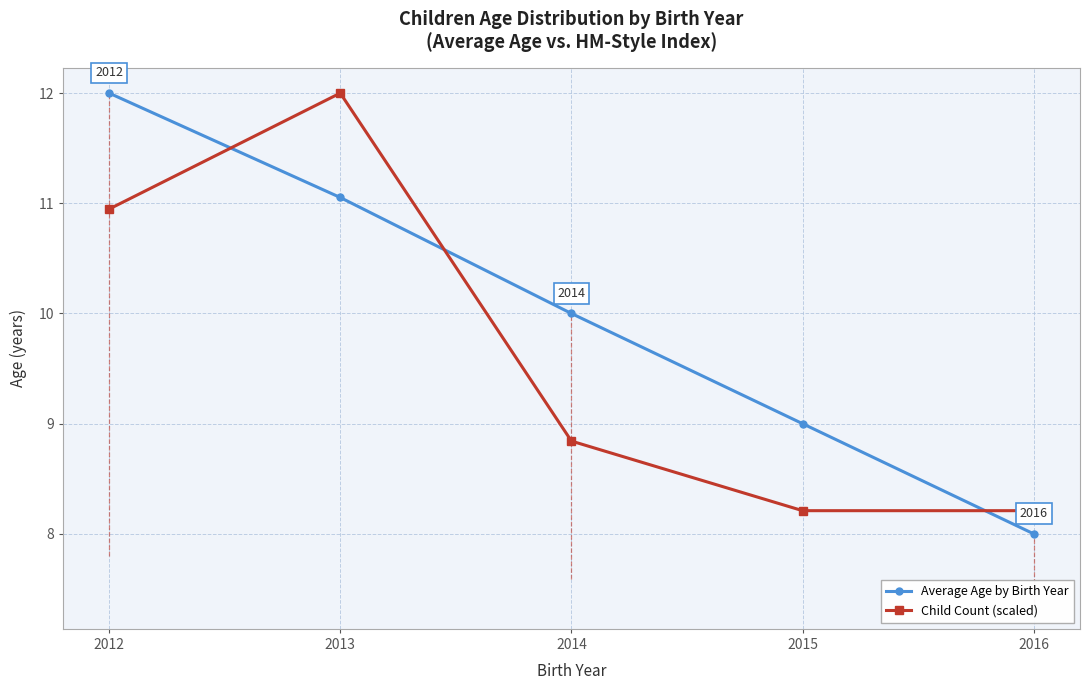

Reading left to right, transcribe all the data shown in this chart.

Average Age by Birth Year: 2012=12.0	2013=11.1	2014=10.0	2015=9.0	2016=8.0
Child Count (scaled): 2012=10.9	2013=12.0	2014=8.8	2015=8.2	2016=8.2